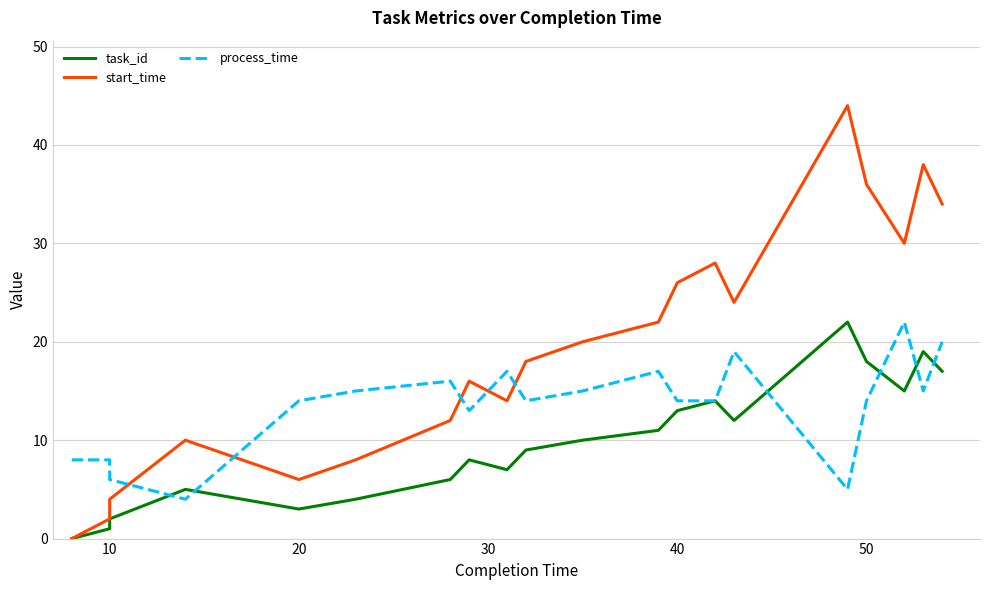

The process_time series shows 1 at 30. True or false?

False